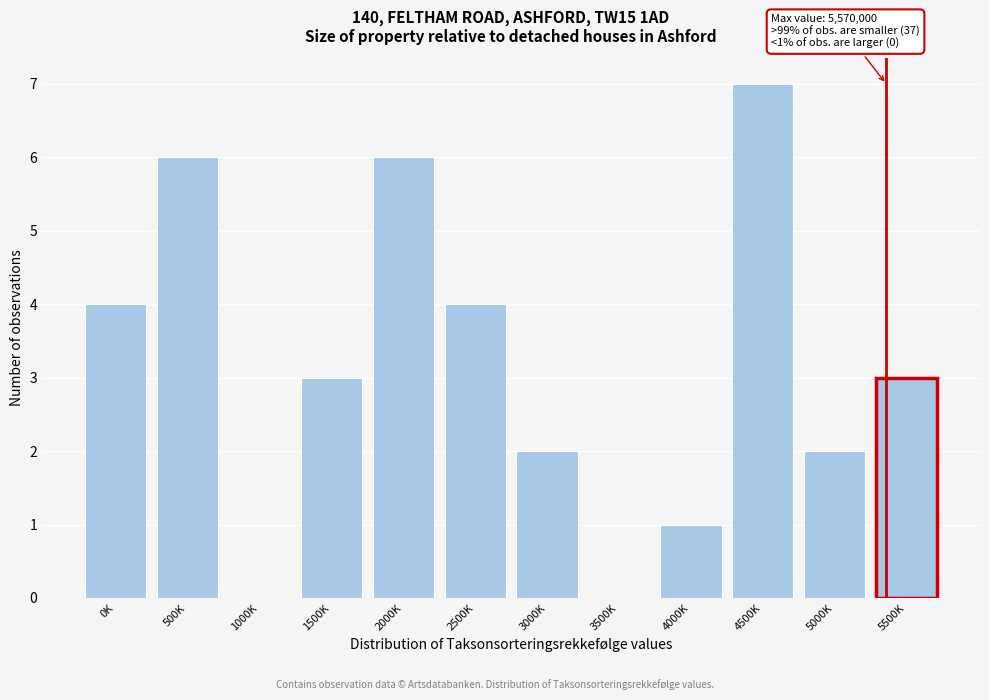

Reading left to right, list all the values displayed in this chart.

0K=4	500K=6	1000K=0	1500K=3	2000K=6	2500K=4	3000K=2	3500K=0	4000K=1	4500K=7	5000K=2	5500K=3